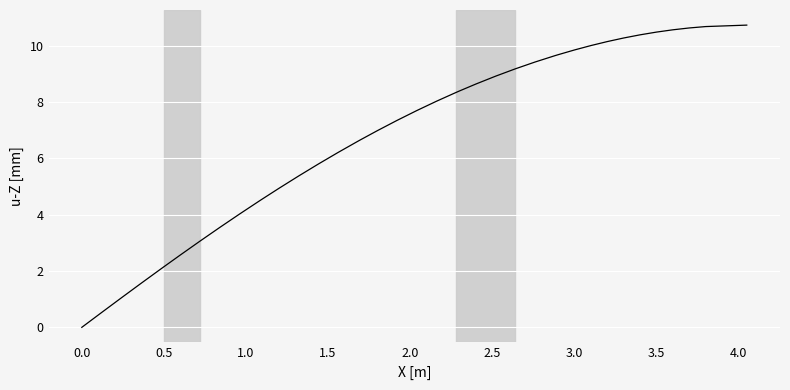

What is the sum of all values?

271.3